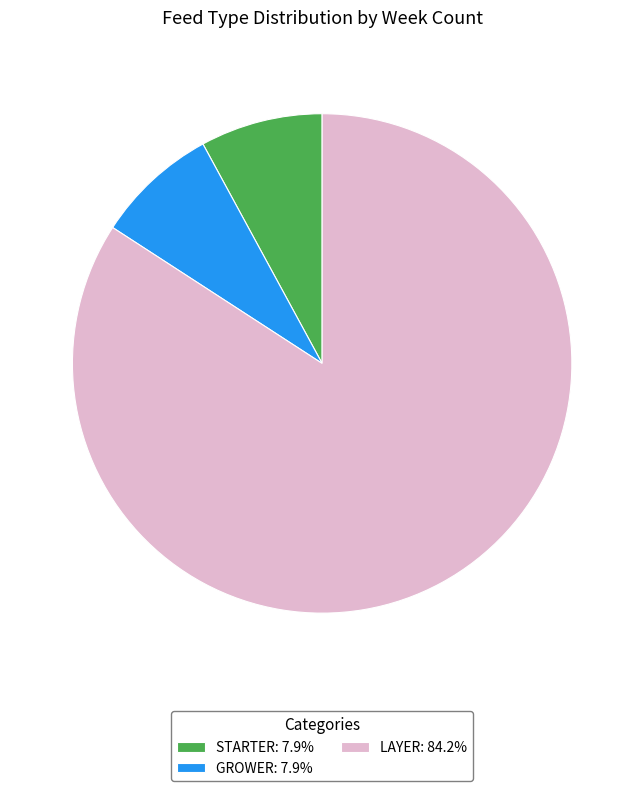

Does STARTER: 7.9% represent more than half of the total?

No